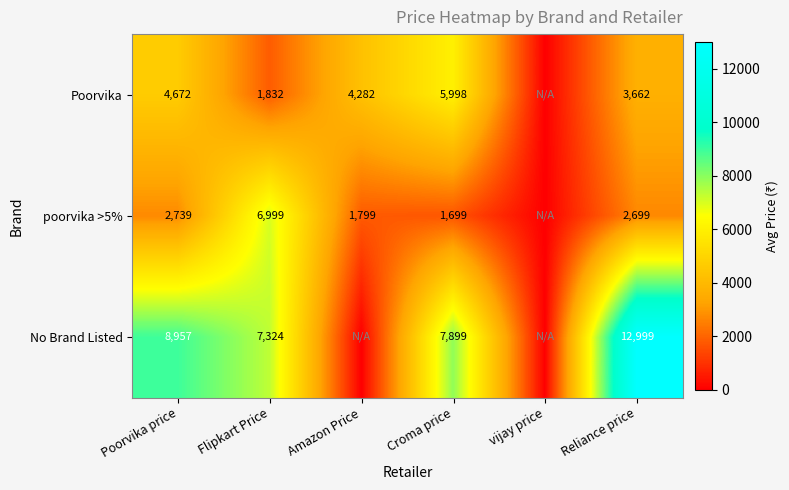

What is the greatest value displayed?

12999.0